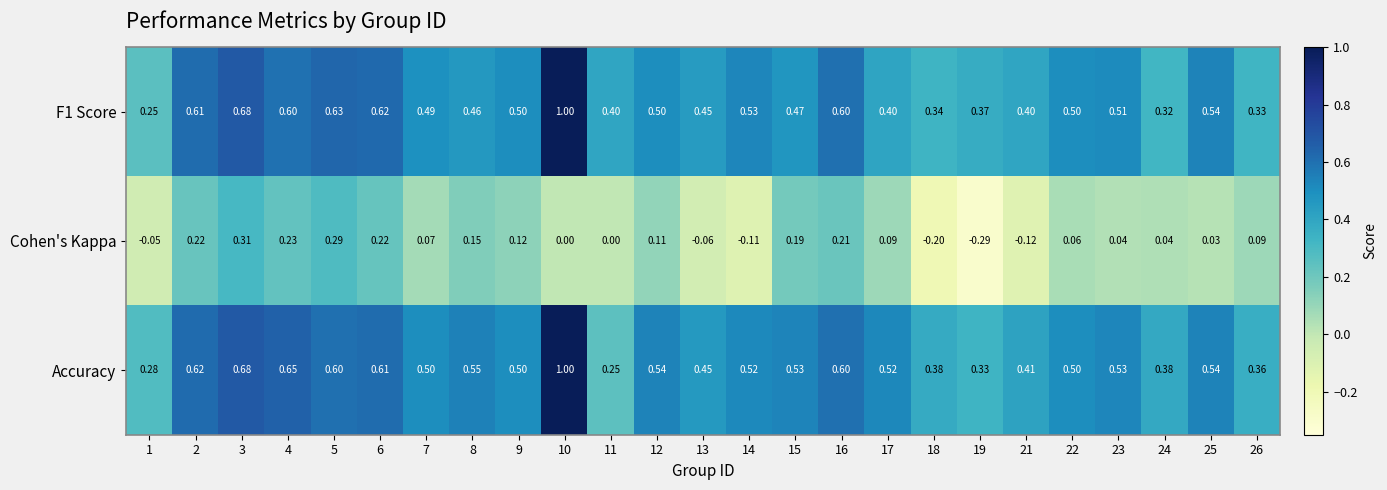

Which series has the largest total across all categories?

Accuracy